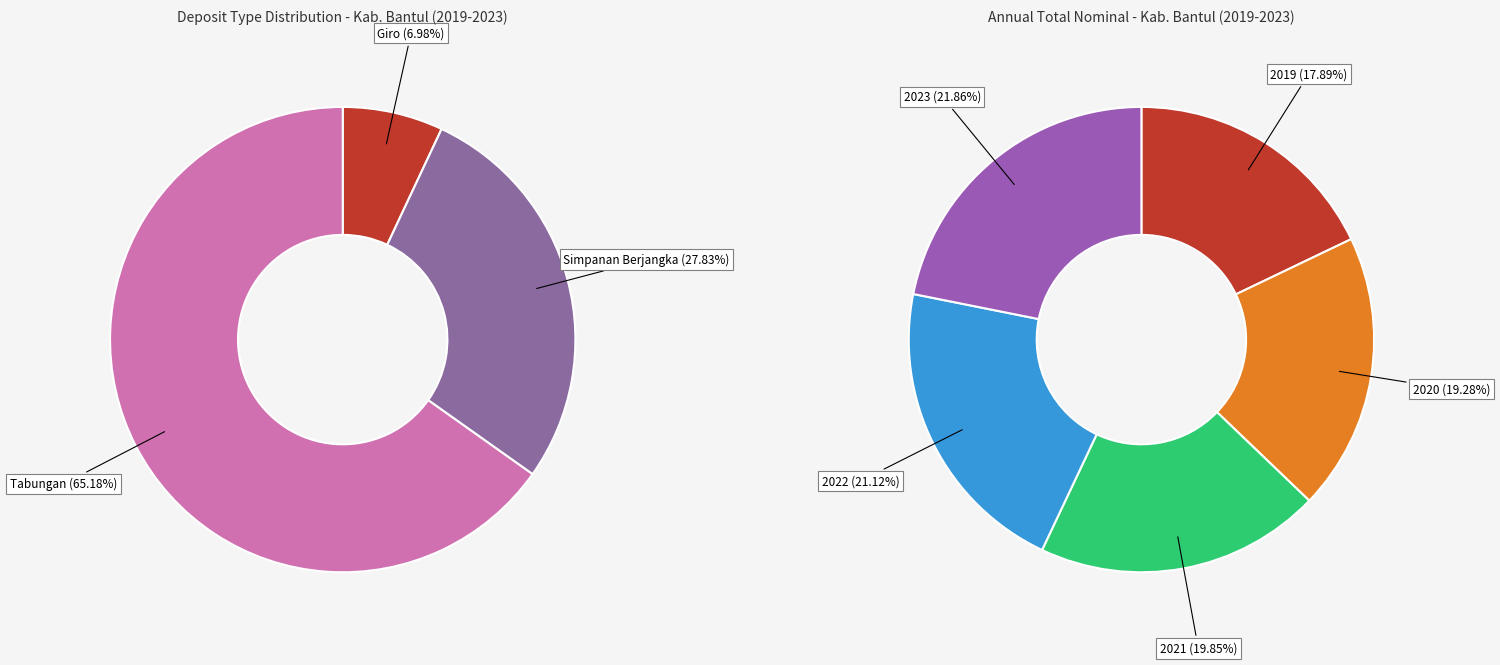

Does any single category account for the majority?

No